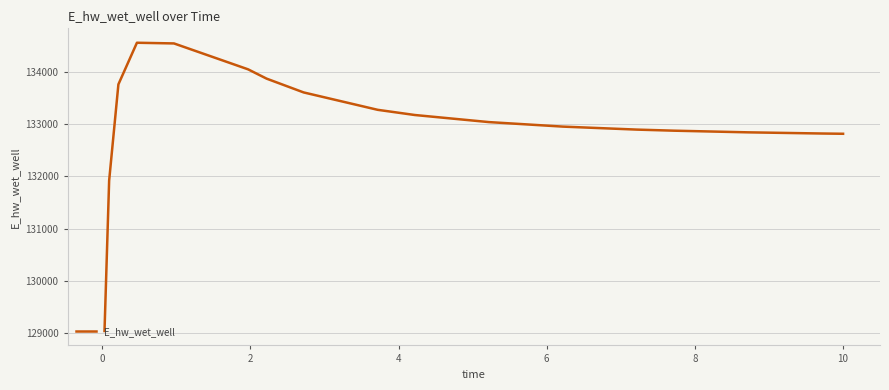

What is the difference between the maximum and minimum values?

5510.0